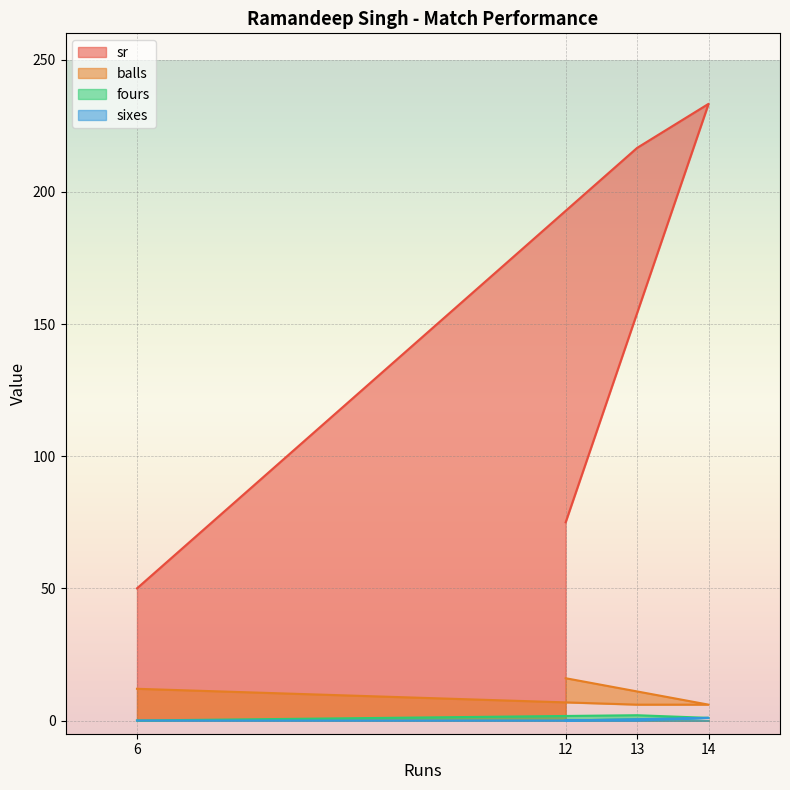

What is the sum of all sixes values?

1.0